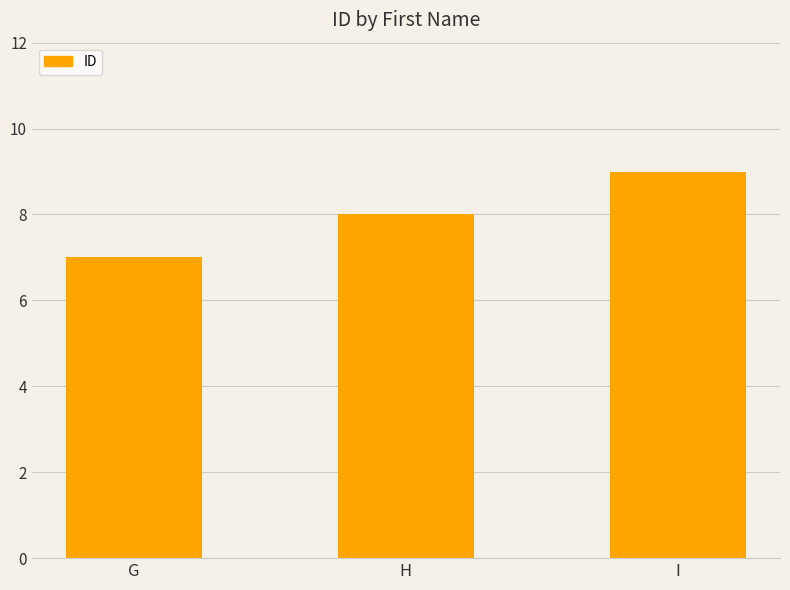

Reading left to right, what are all the values shown in this chart?

7	8	9